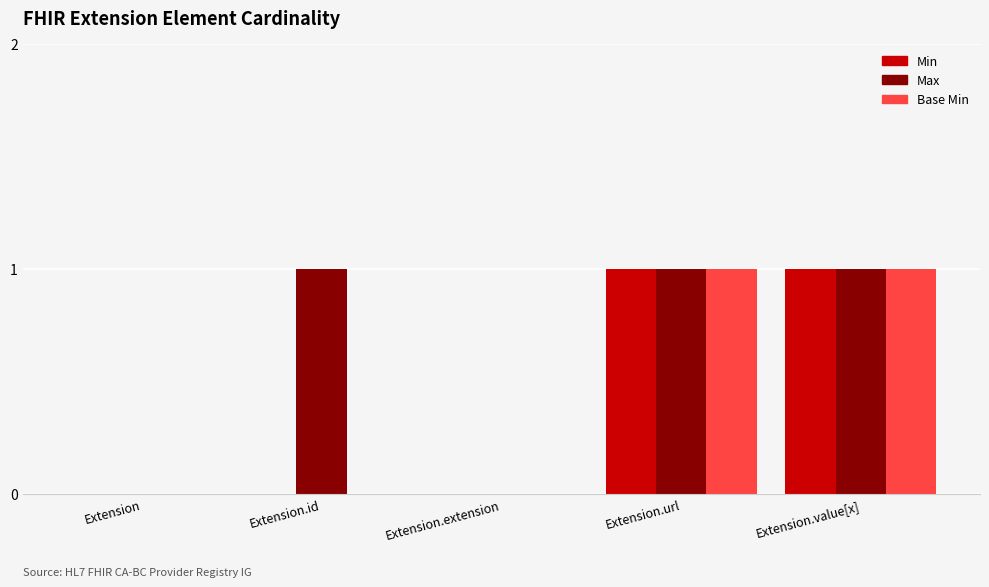

Reading right to left, transcribe all the data shown in this chart.

Min: Extension.value[x]=1	Extension.url=1	Extension.extension=0	Extension.id=0	Extension=0
Max: Extension.value[x]=1	Extension.url=1	Extension.extension=0	Extension.id=1	Extension=0
Base Min: Extension.value[x]=1	Extension.url=1	Extension.extension=0	Extension.id=0	Extension=0